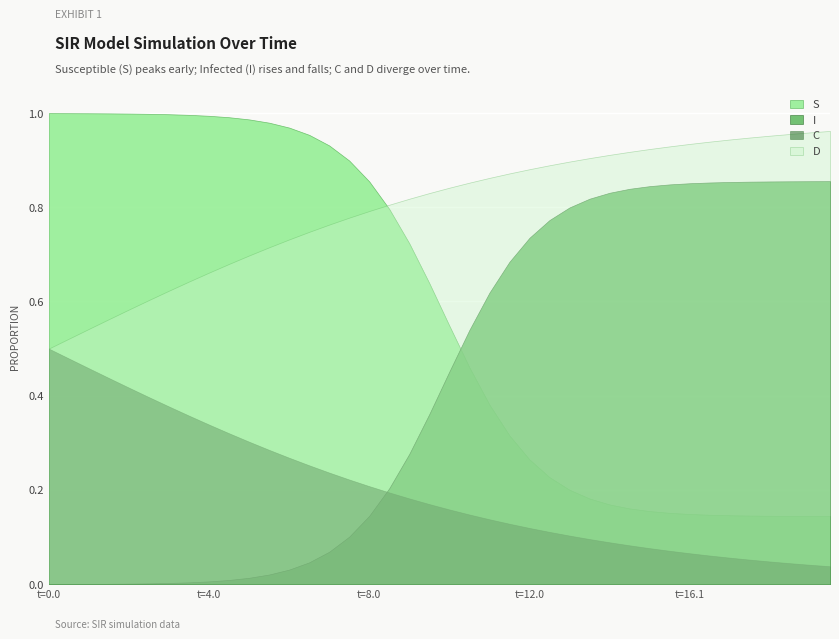

True or false: S and C cross at least once.

False